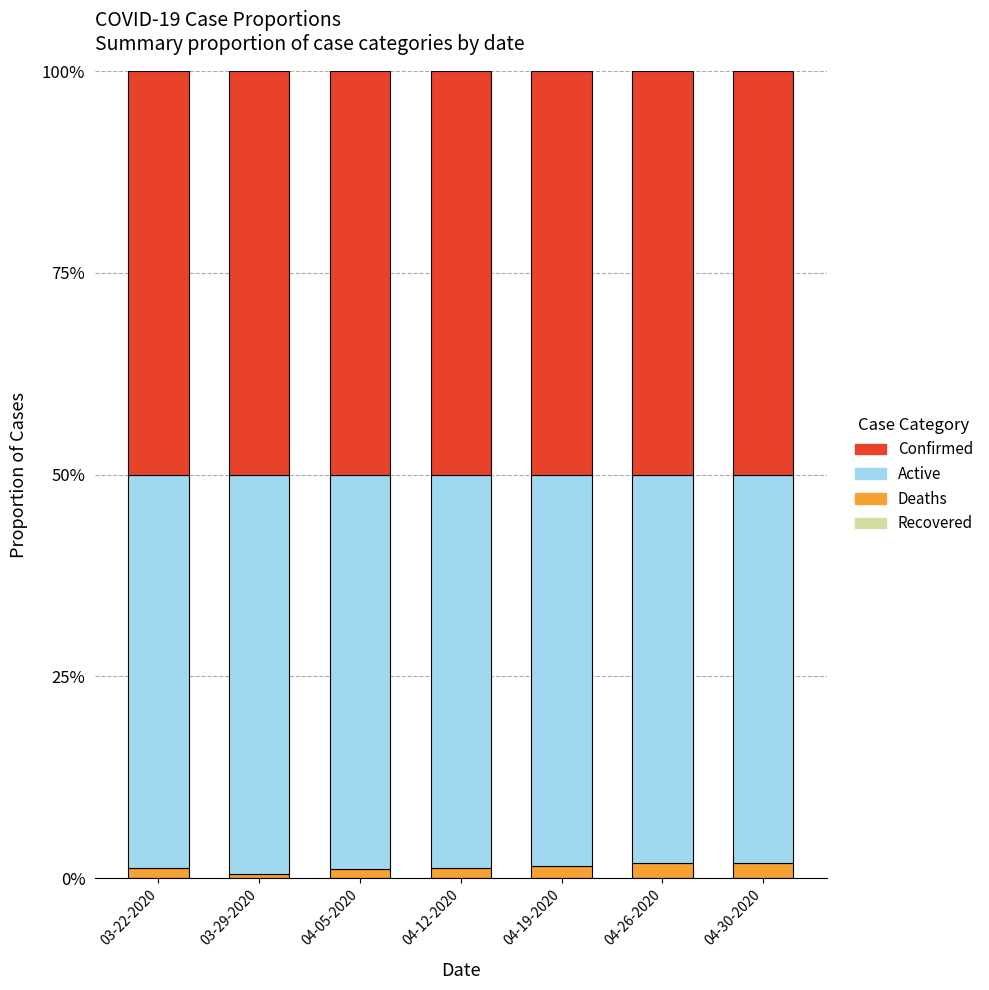

Are the bars horizontal?

No